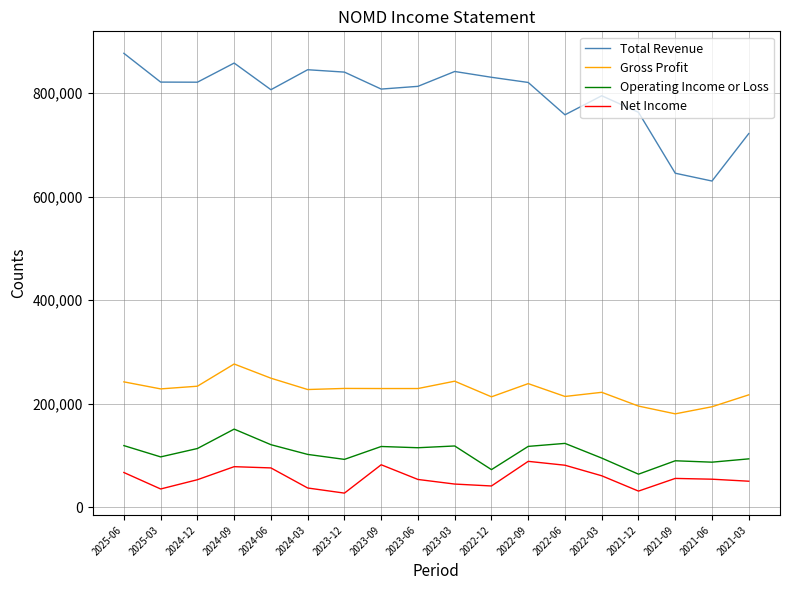

At which category does Gross Profit reach its first local peak?

2024-09